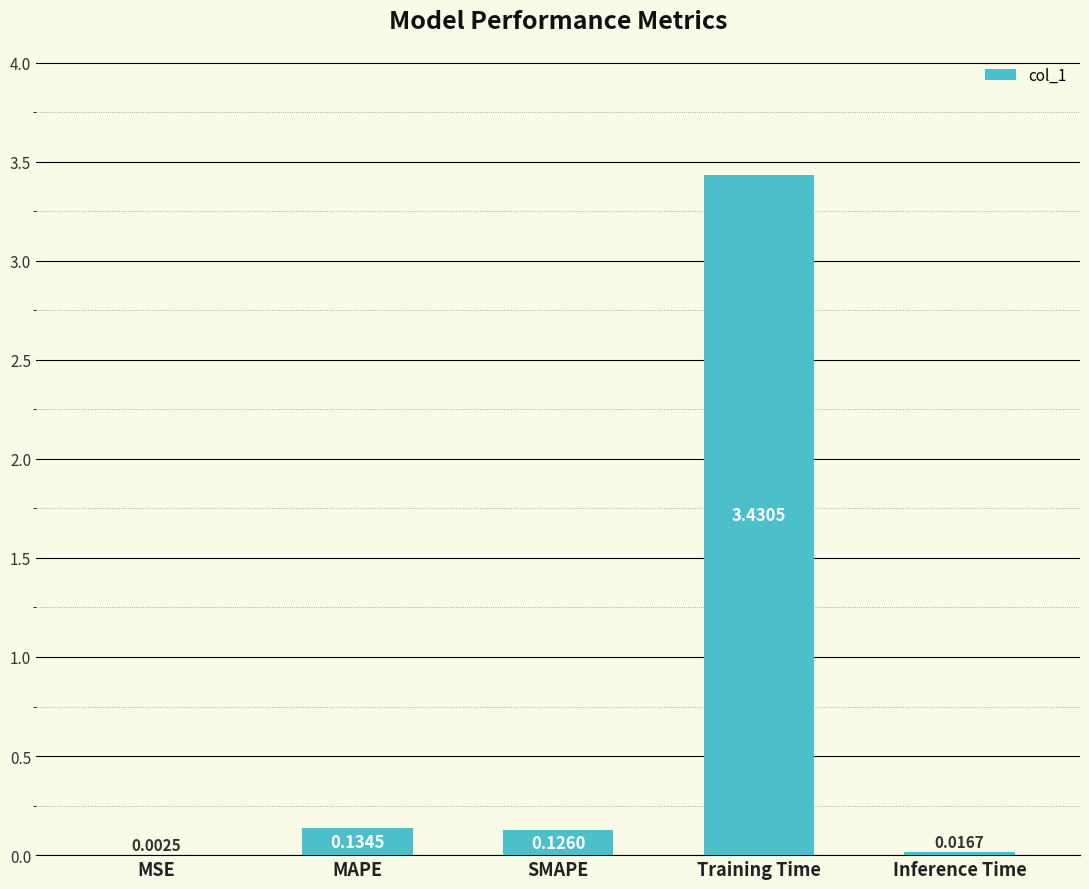

The chart shows a value of 2.3 at Training Time. True or false?

False